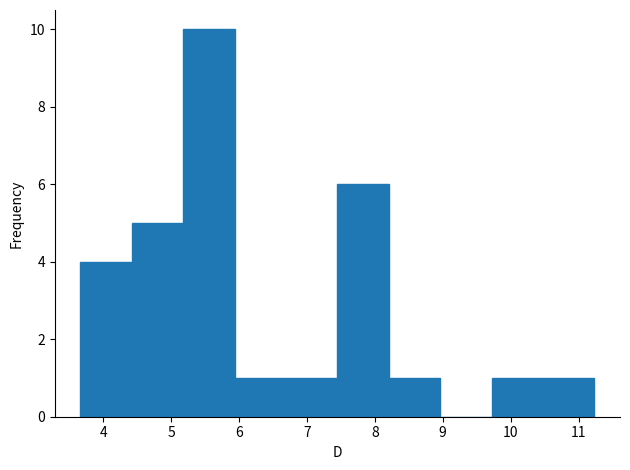

Reading left to right, list every bar in this chart as the range it spans on the x-axis followed by its height. Neither the bar edges nor the heights are printed on the chart, so give them approximately, as read against the axes.

3.7 to 4.4: 4
4.4 to 5.2: 5
5.2 to 5.9: 10
5.9 to 6.7: 1
6.7 to 7.4: 1
7.4 to 8.2: 6
8.2 to 9.0: 1
9.0 to 9.7: 0
9.7 to 10.5: 1
10.5 to 11.2: 1